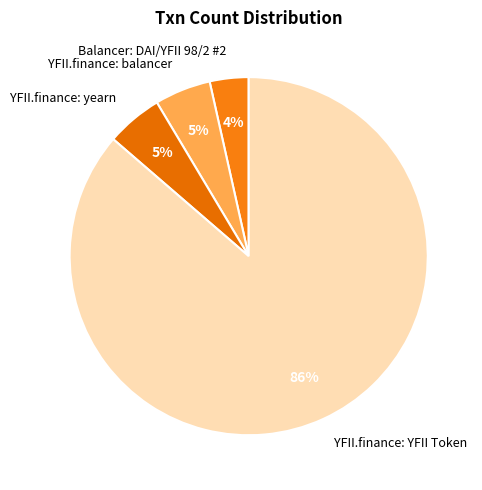

To the nearest percent, what is the combined percentage of YFII.finance: yearn and Balancer: DAI/YFII 98/2 #2?

9%